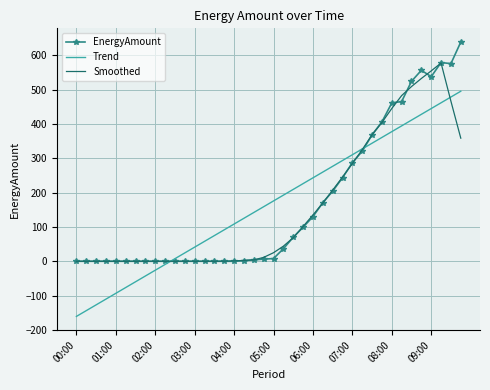

At how many categories does at least one series exceed 633?

1